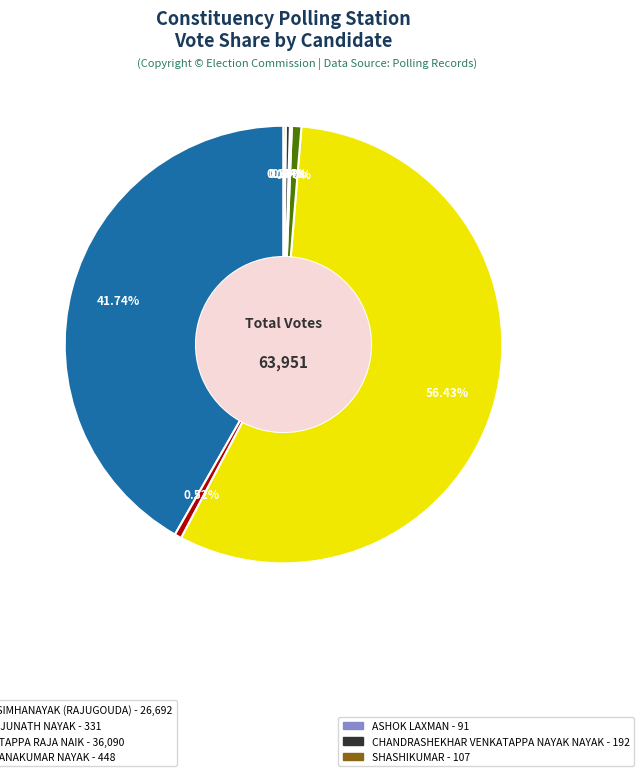

Is there a majority slice in this chart?

Yes